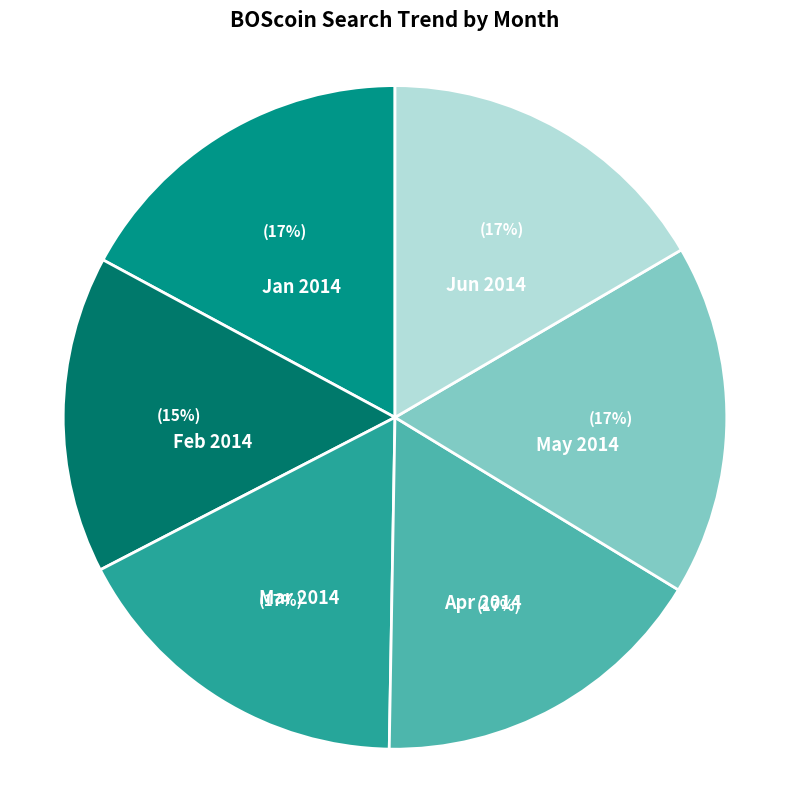

Is there any slice that represents more than half of the pie?

No